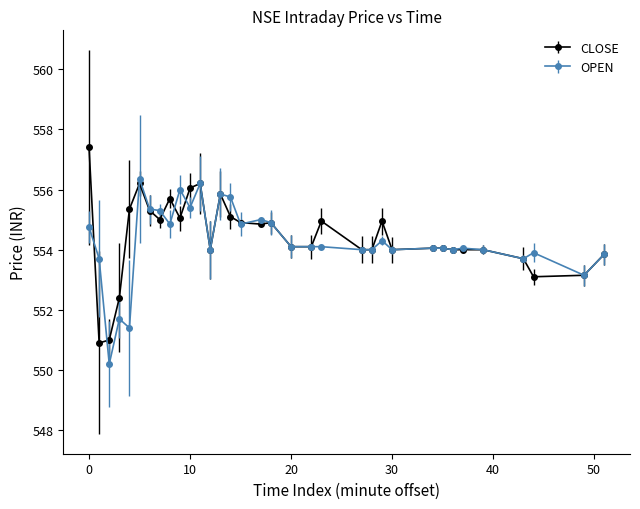

List the series in order of their peak value, lowest first.

OPEN, CLOSE